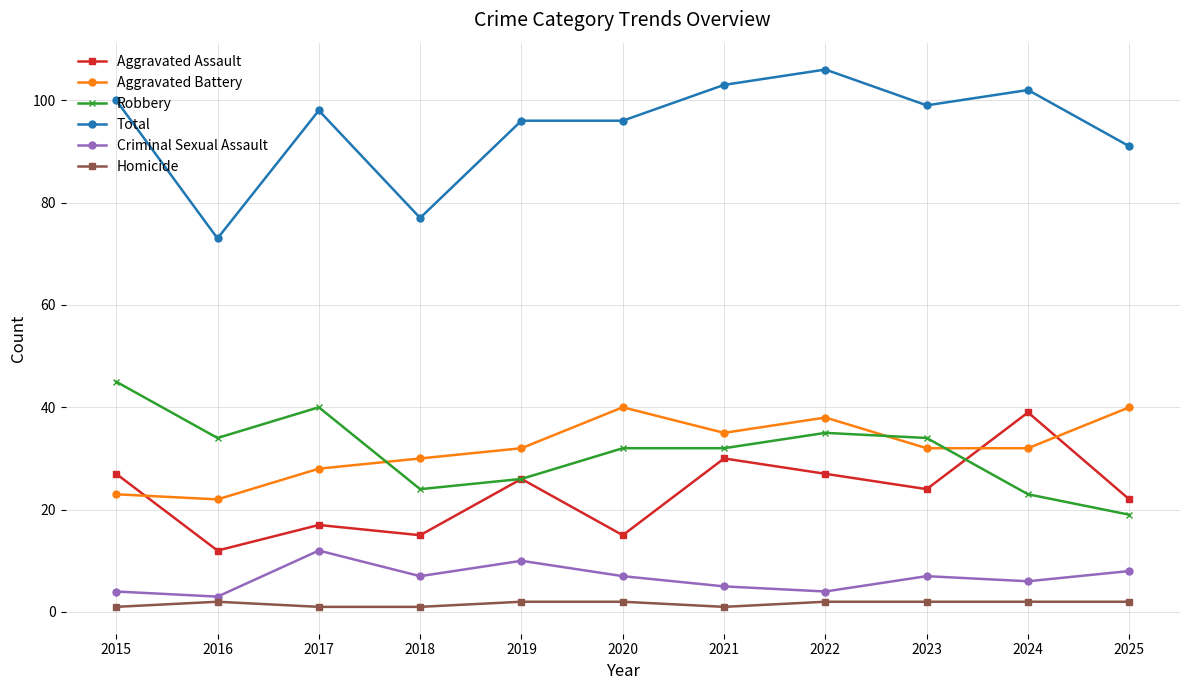

Which series has the largest total across all categories?

Total